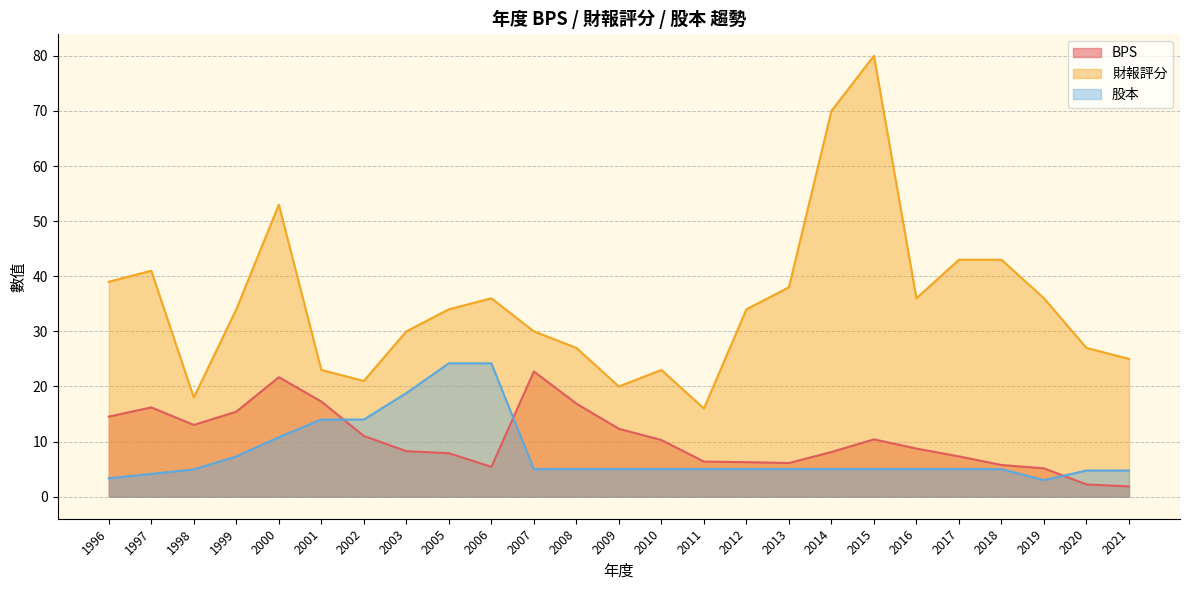

Reading left to right, list all the values displayed in this chart.

BPS: 14.5	16.2	13.0	15.4	21.7	17.3	11.0	8.3	7.9	5.4	22.7	16.9	12.3	10.3	6.4	6.3	6.1	8.1	10.4	8.7	7.3	5.8	5.1	2.2	1.9
財報評分: 39.0	41.0	18.0	34.0	53.0	23.0	21.0	30.0	34.0	36.0	30.0	27.0	20.0	23.0	16.0	34.0	38.0	70.0	80.0	36.0	43.0	43.0	36.0	27.0	25.0
股本: 3.4	4.1	5.0	7.3	10.8	14.0	14.0	18.8	24.2	24.2	5.0	5.0	5.0	5.0	5.0	5.0	5.0	5.0	5.0	5.0	5.0	5.0	3.0	4.8	4.8